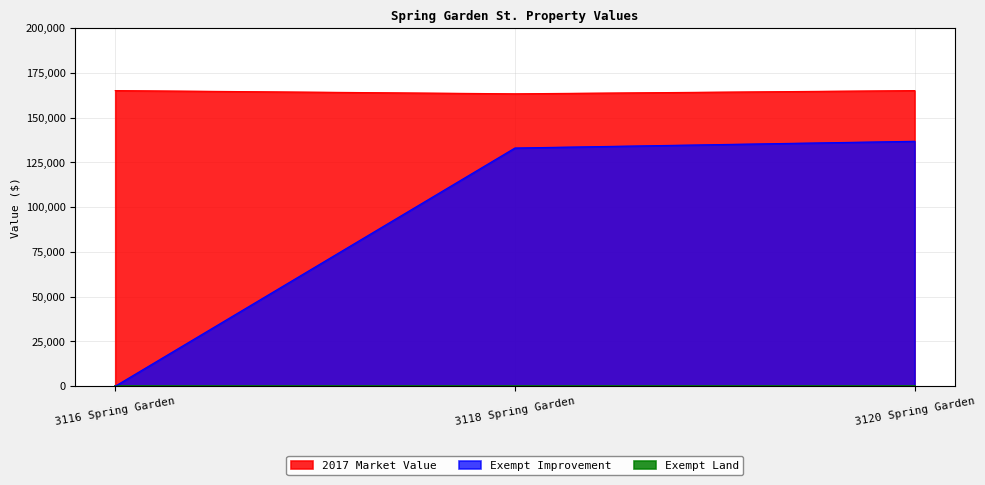

What is the average value of the Exempt Improvement series?

89985